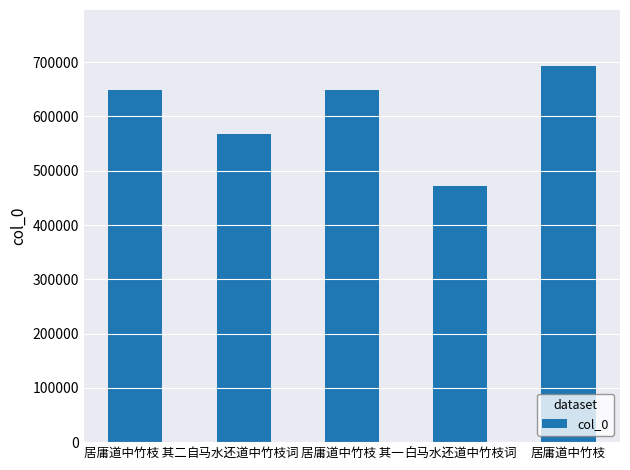

What is the change in value from 居庸道中竹枝 其二 to 居庸道中竹枝?

+43833